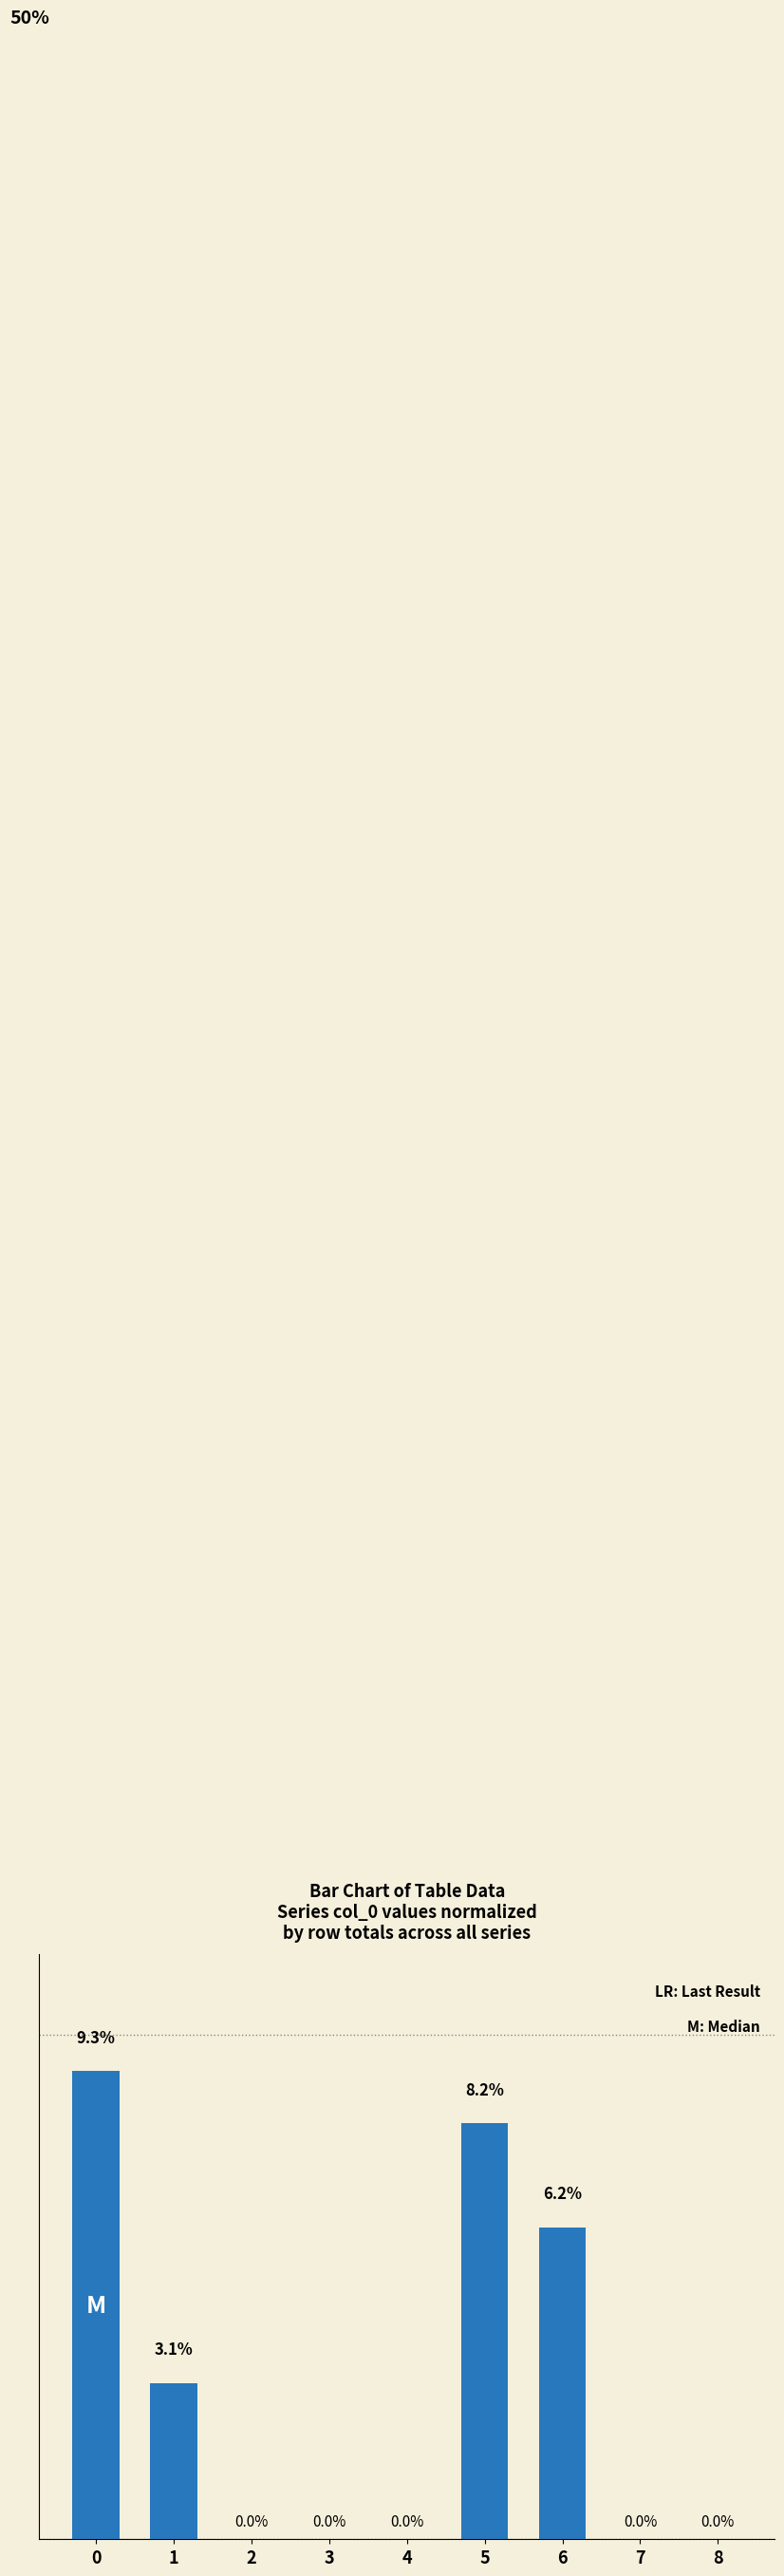

List the labels in order of value, largest first.

0, 5, 6, 1, 2, 3, 4, 7, 8